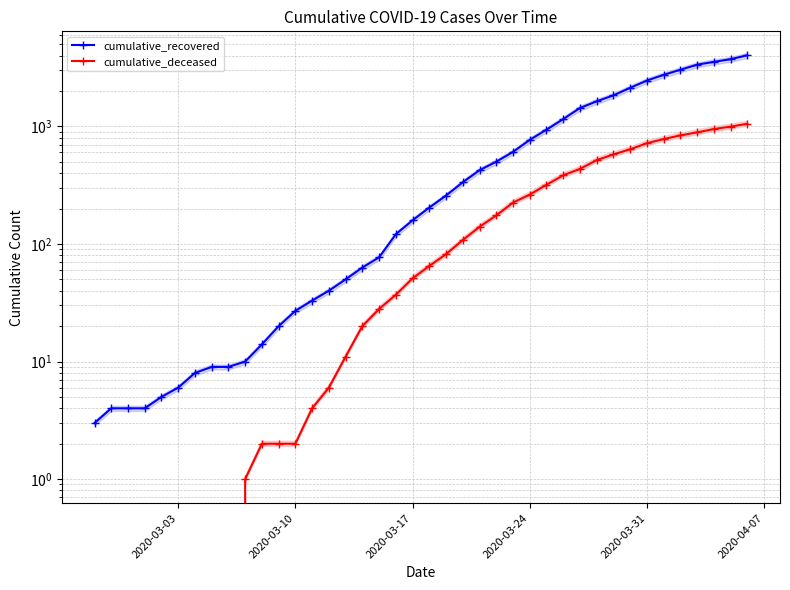

At how many categories does at least one series exceed 300?

18